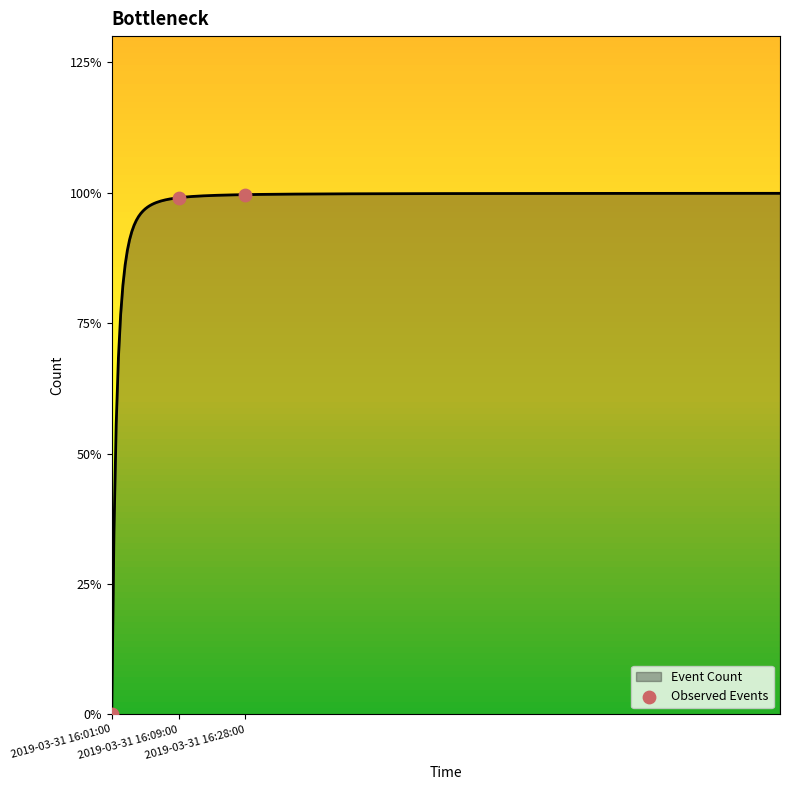

Between 2019-03-31 16:01:00 and 2019-03-31 16:09:00, which is larger?

2019-03-31 16:09:00